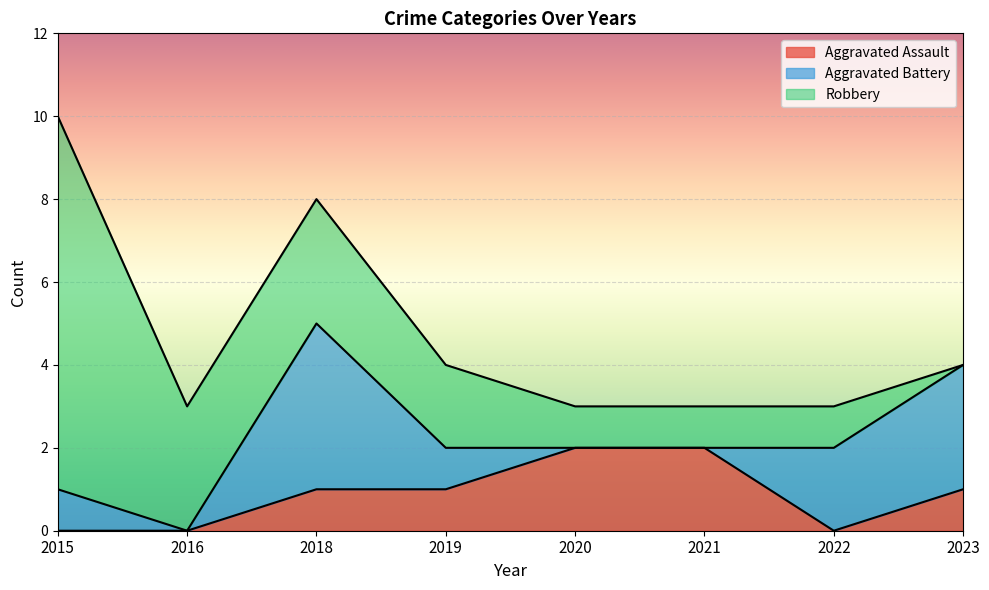

At which category is the sum across all series the highest?

2015